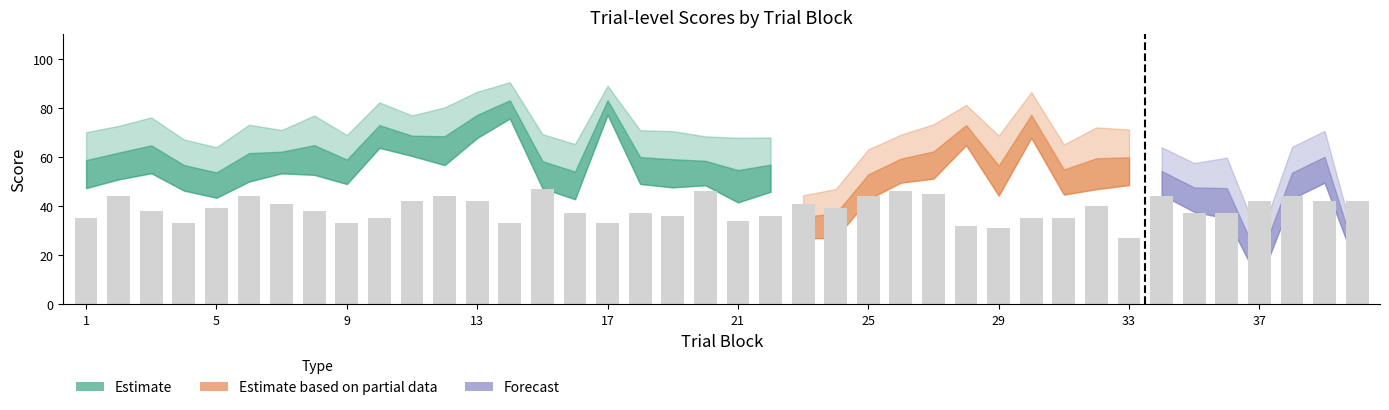

Is it true that typicality equals 77.1 at 13?

True